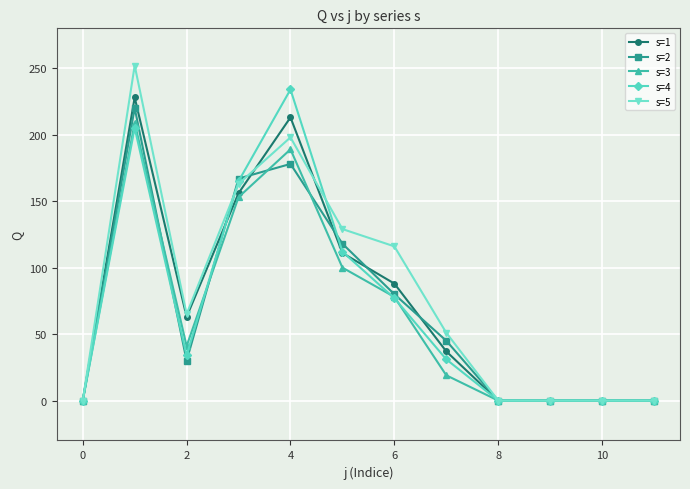

Which series has the largest range (max minus min)?

s=5